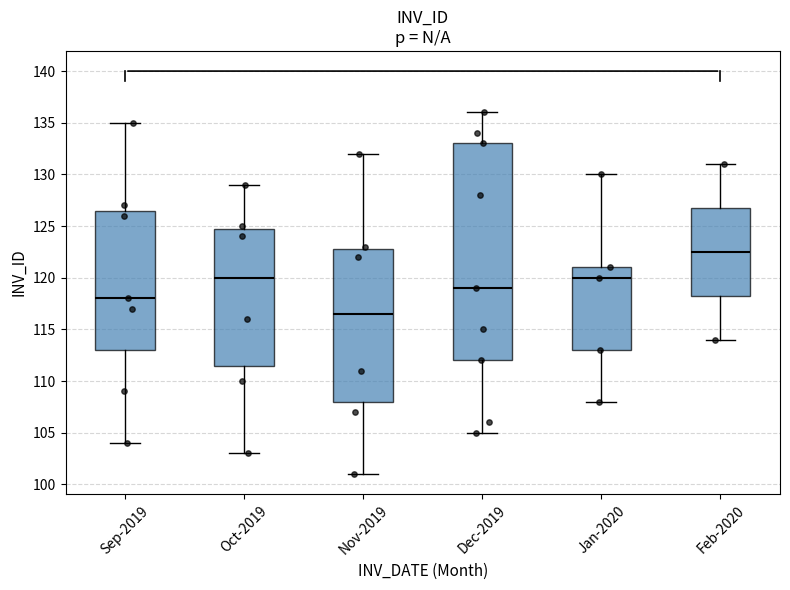

Where is the upper edge of the box for Oct-2019 on the y-axis? The values are not printed on the chart, so give them approximately, as read against the axis.

125.0